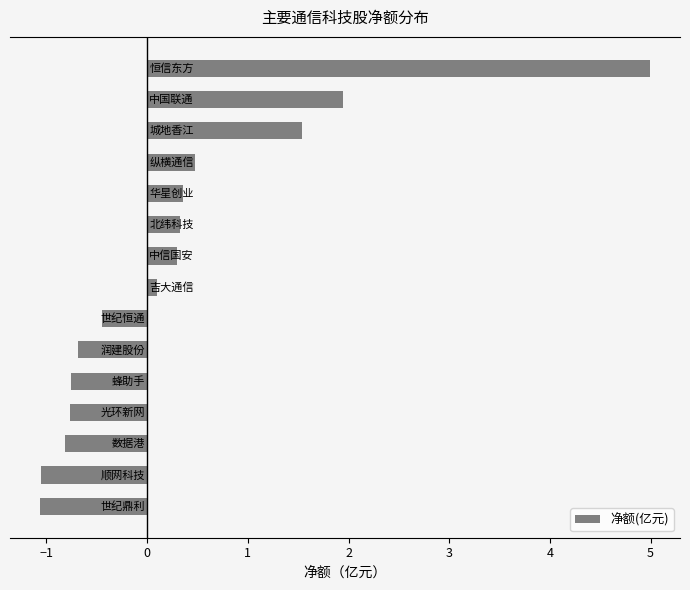

What is the average value?

0.3